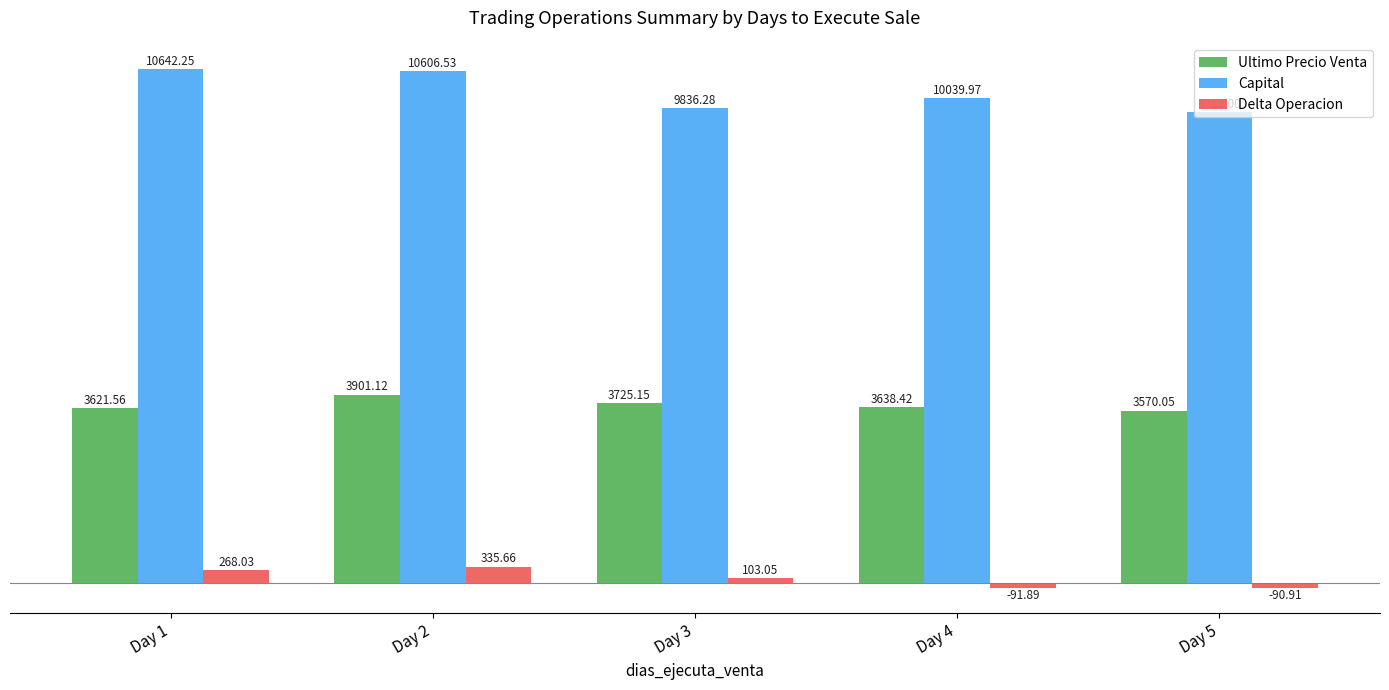

List the labels in order of Ultimo Precio Venta value, largest first.

Day 2, Day 3, Day 4, Day 1, Day 5